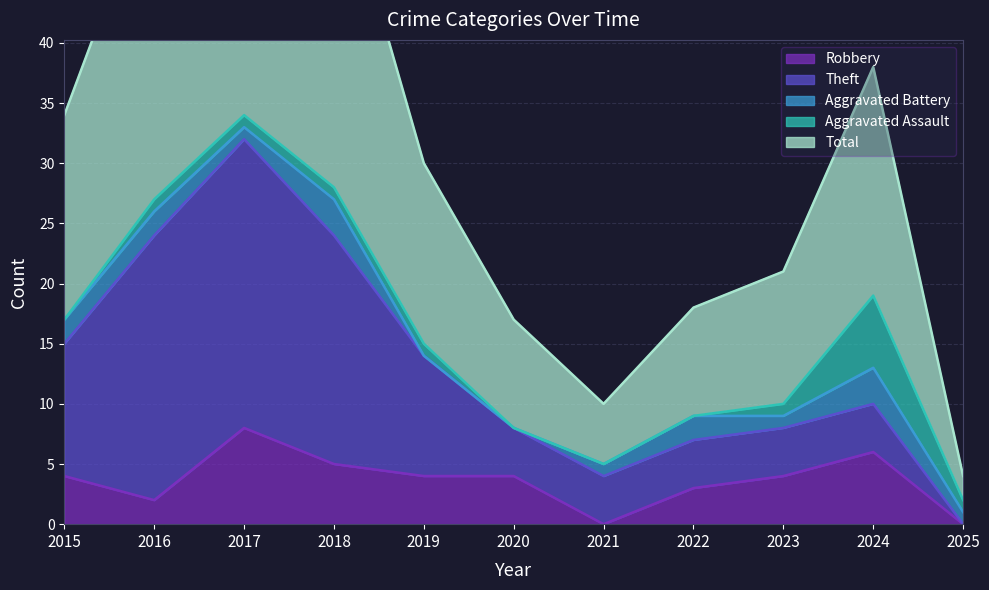

Does the chart display data point markers on the line(s)?

No